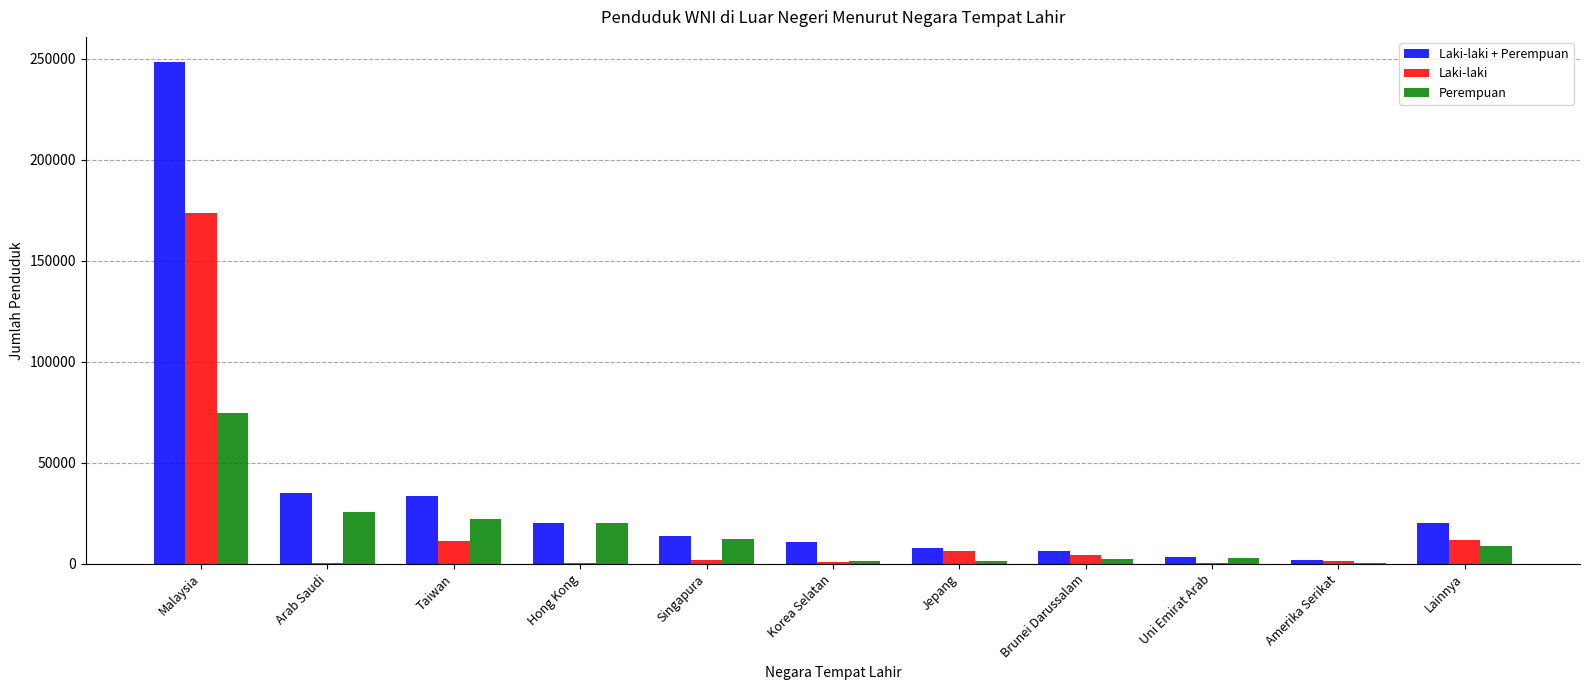

At which category does the chart reach its peak across all series?

Malaysia